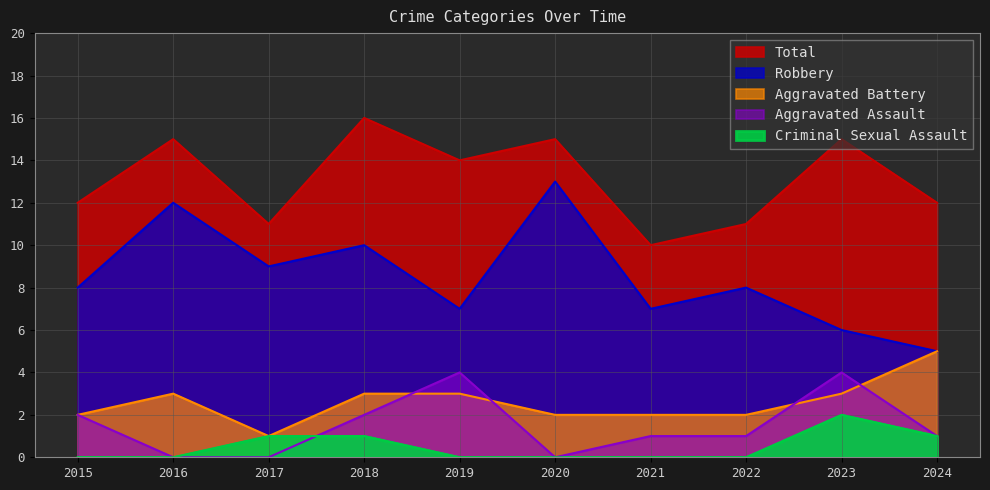

Where do Aggravated Assault and Criminal Sexual Assault first cross each other?

2017 and 2018